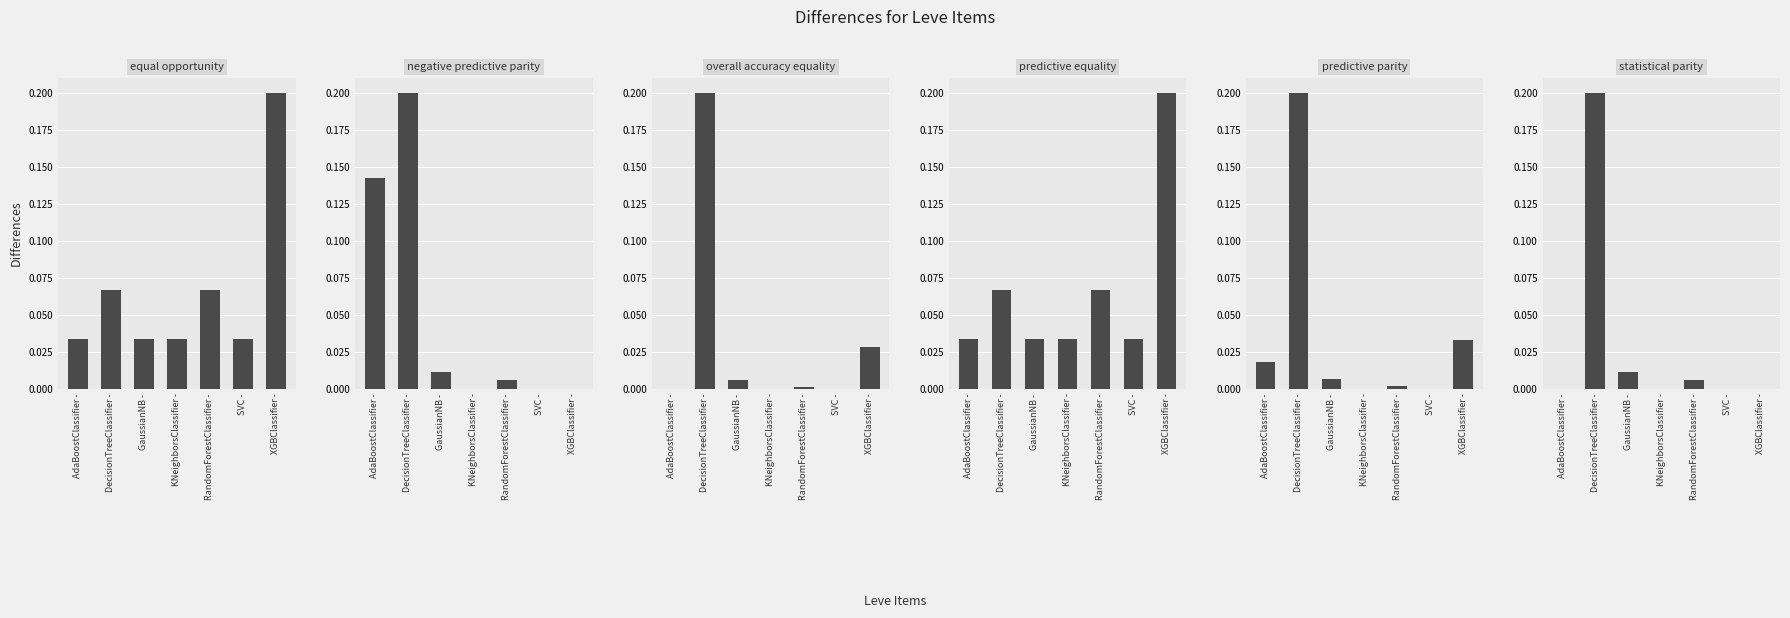

What is the label of the 7th bar from the right?

AdaBoostClassifier -